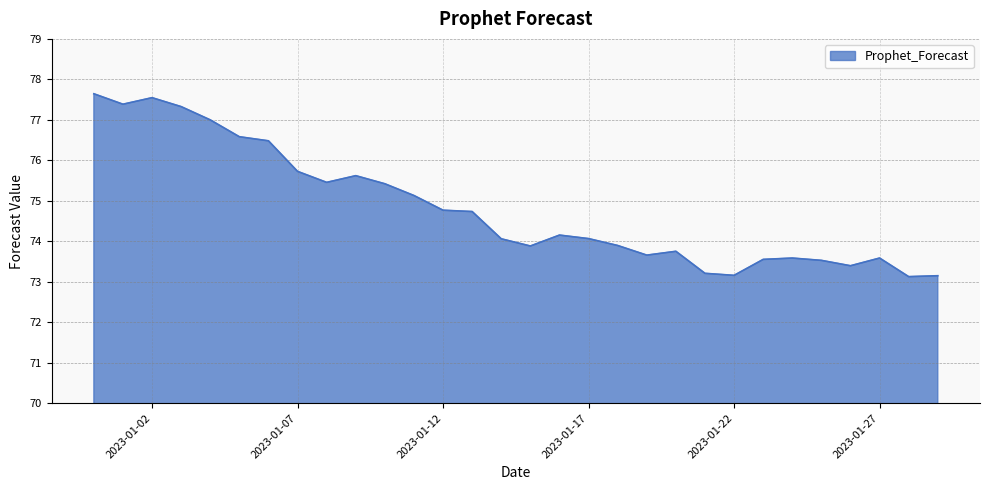

What is the maximum value shown in the chart?

77.6